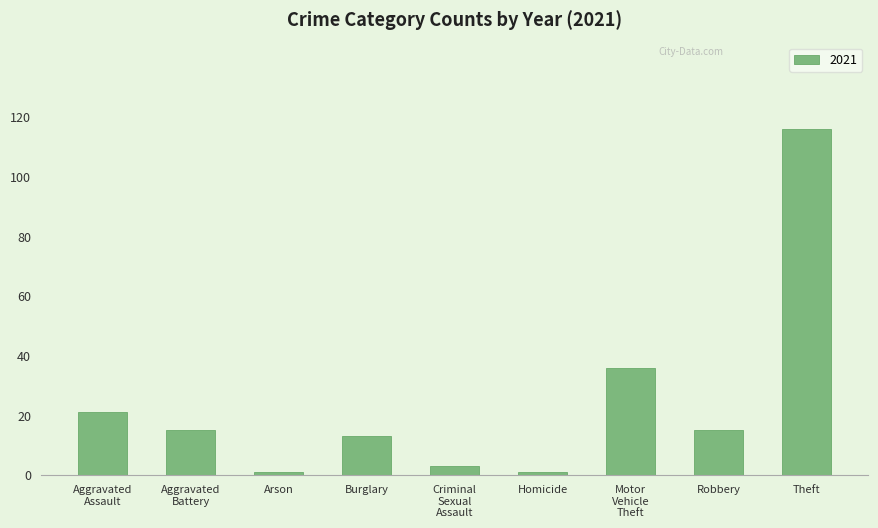

Is it true that the value at Robbery is 8?

False